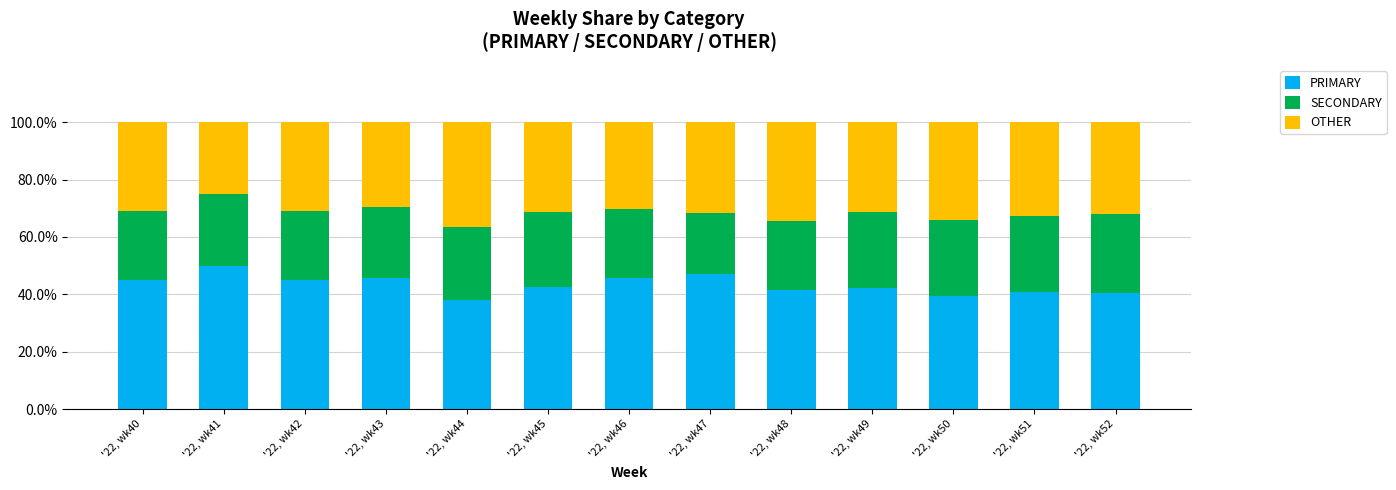

What is the difference between the second highest and minimum values in the PRIMARY series?

9.1